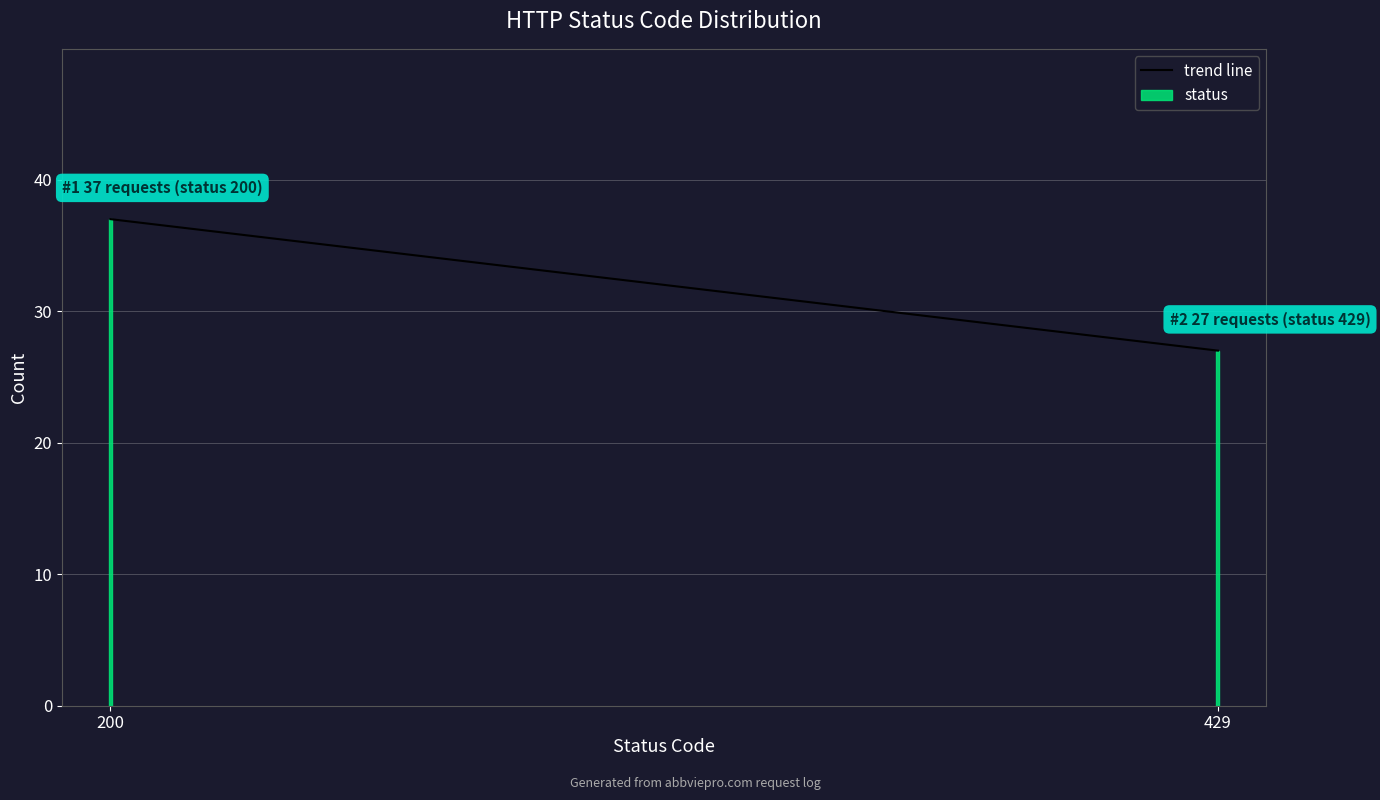

Reading left to right, what are all the values shown in this chart?

37	27